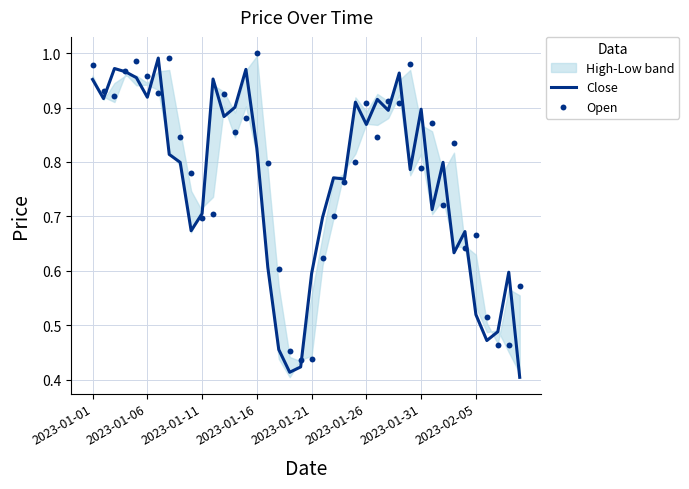

Which series contains the highest Y value?

Open